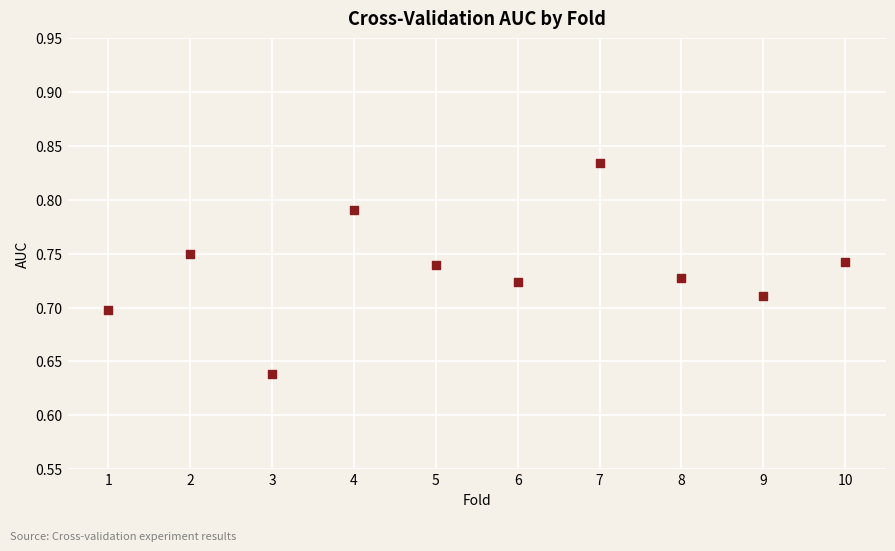

What is the range of X values (max minus min)?

9.0